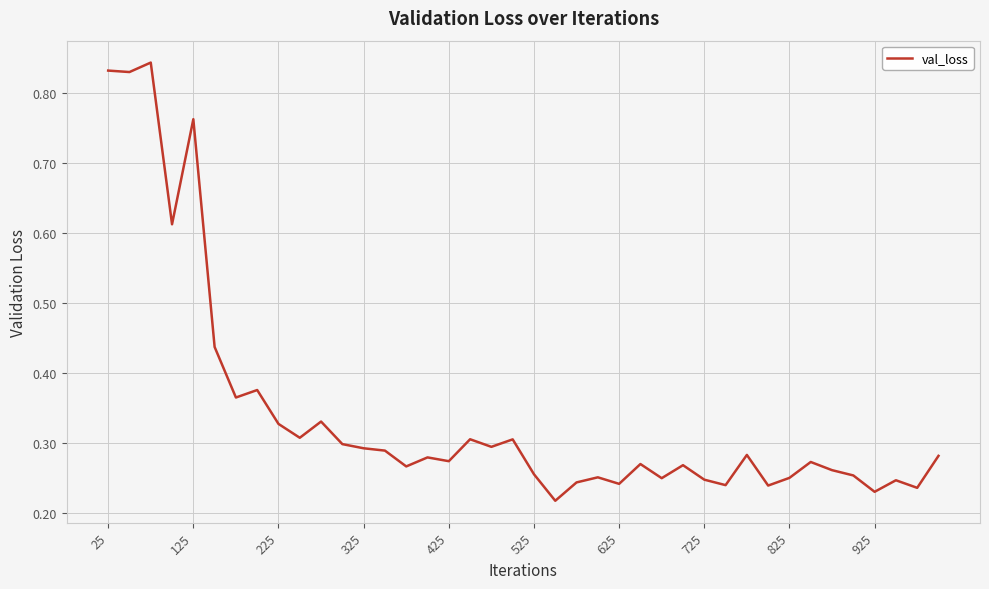

Does the chart have visible grid lines?

Yes